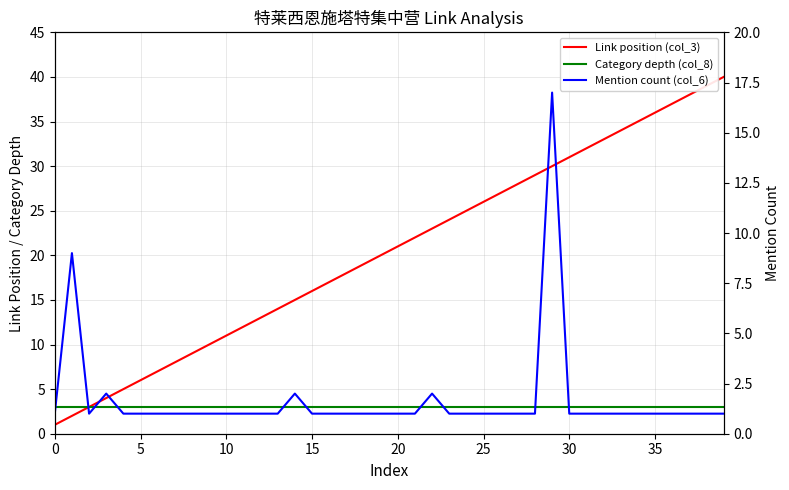

What is the value of the Mention count (col_6) point at the 8th from the left?

1